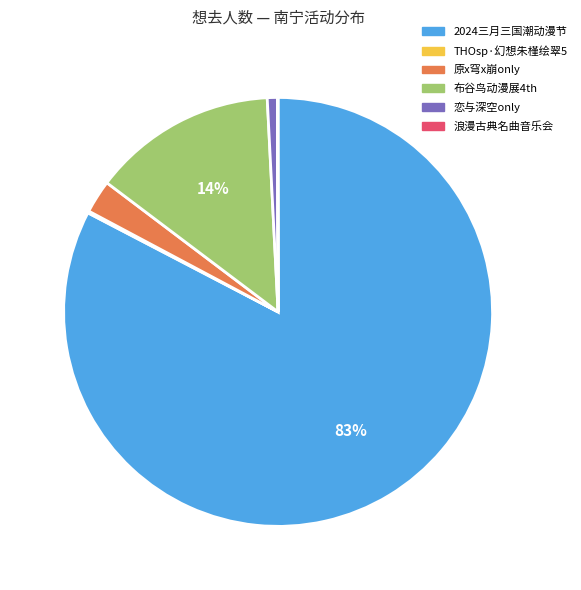

To the nearest percent, what portion does 2024三月三国潮动漫节 represent?

83%